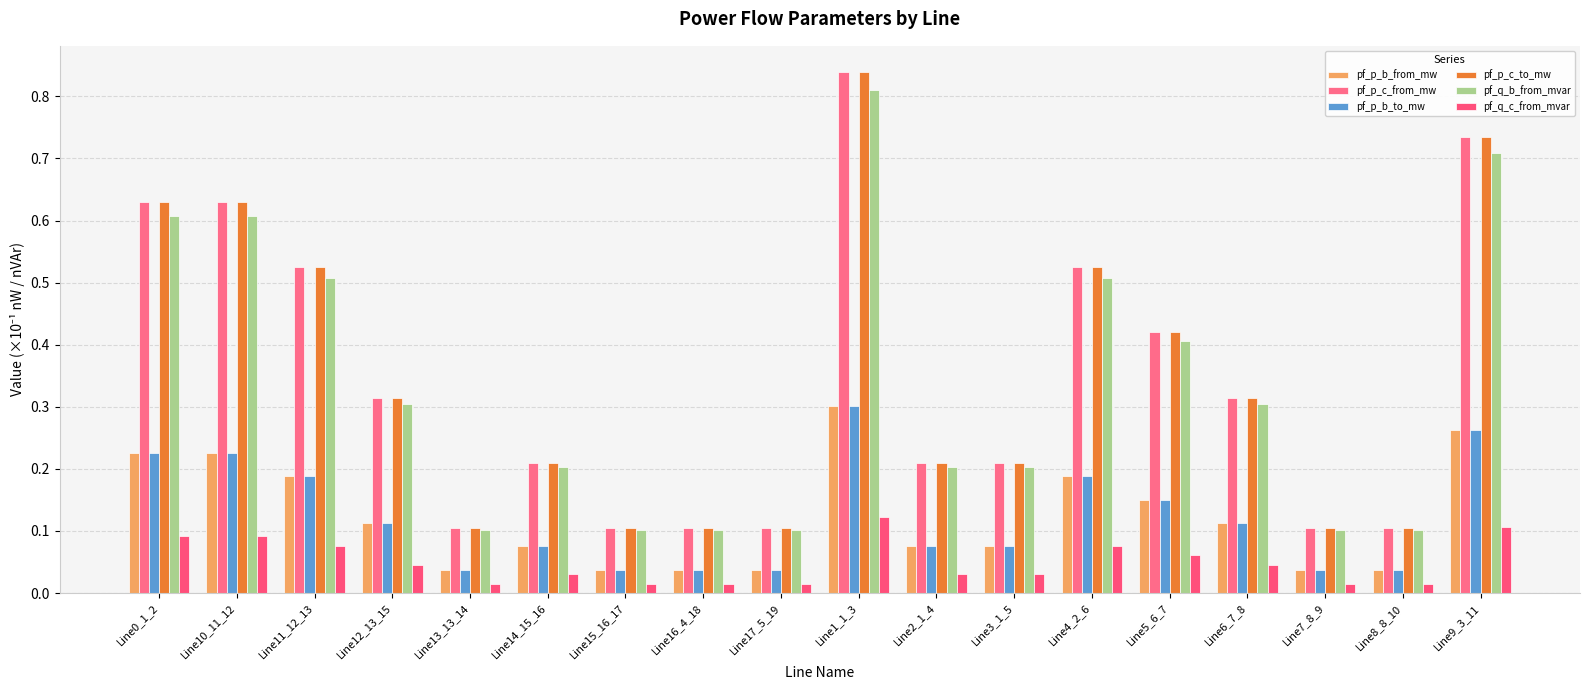

At which label is pf_p_c_to_mw closest to 0?

Line16_4_18